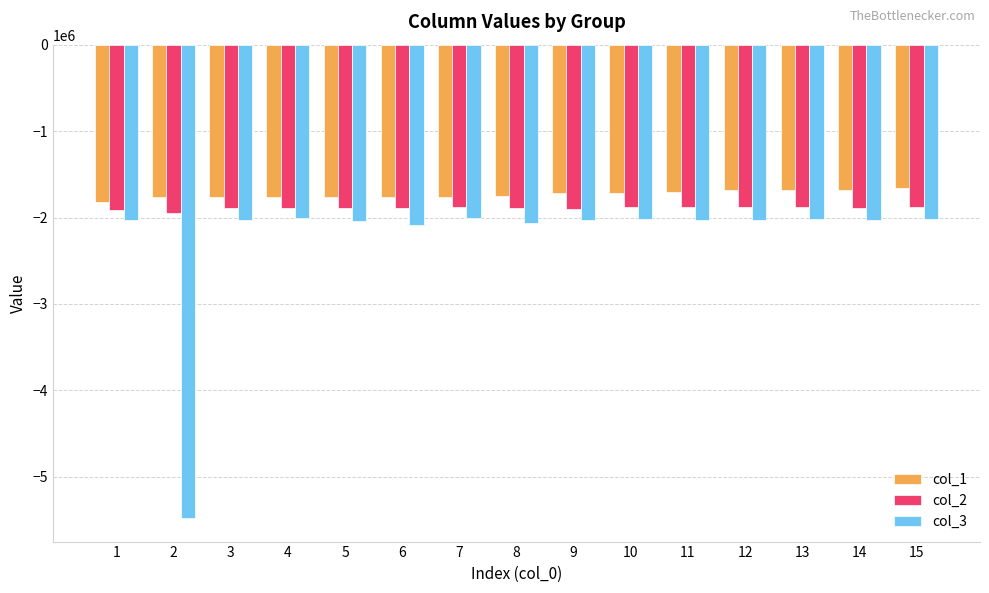

What is the sum of the col_3 values at 12 and 13?

-4040807